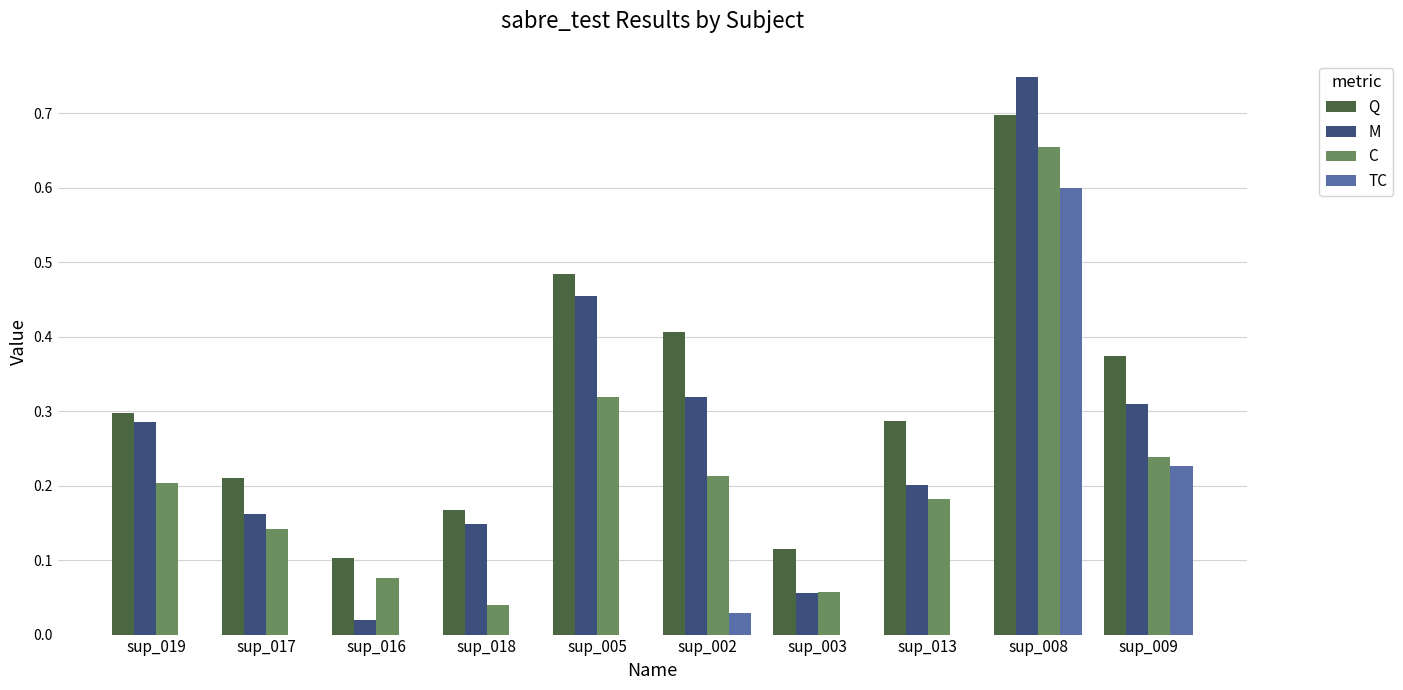

Which label corresponds to the largest value in the chart?

sup_008